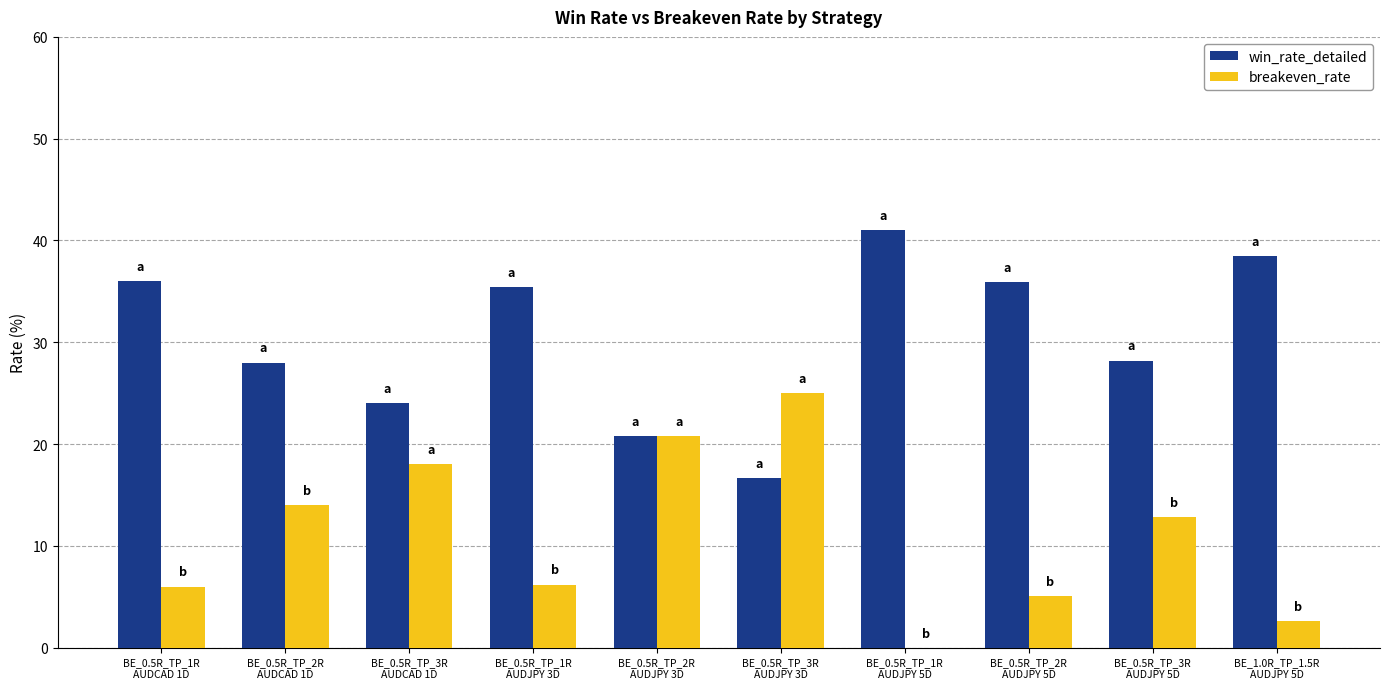

Which series has the largest total across all categories?

win_rate_detailed